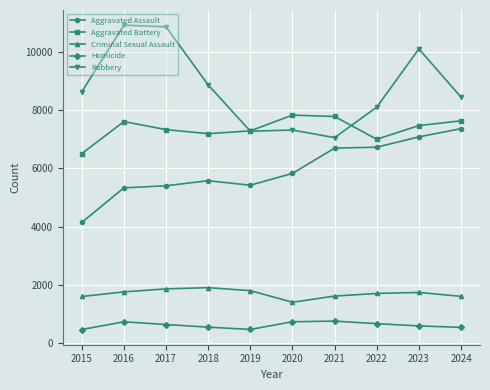

At which category is the sum across all series the highest?

2023